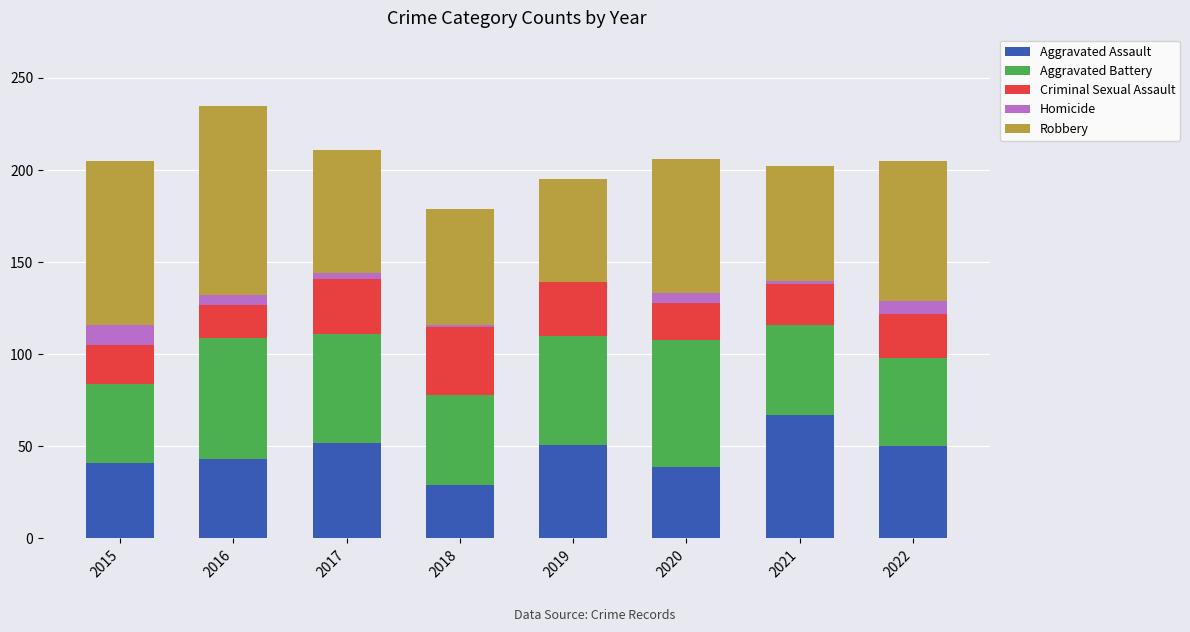

What is the maximum value for Aggravated Assault?

67